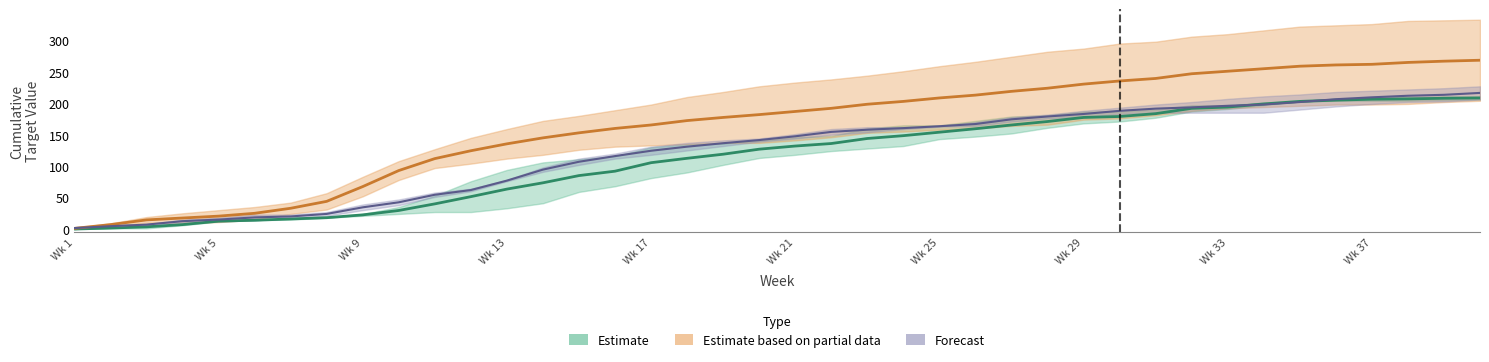

What is the total value across all series at 10?

165.0